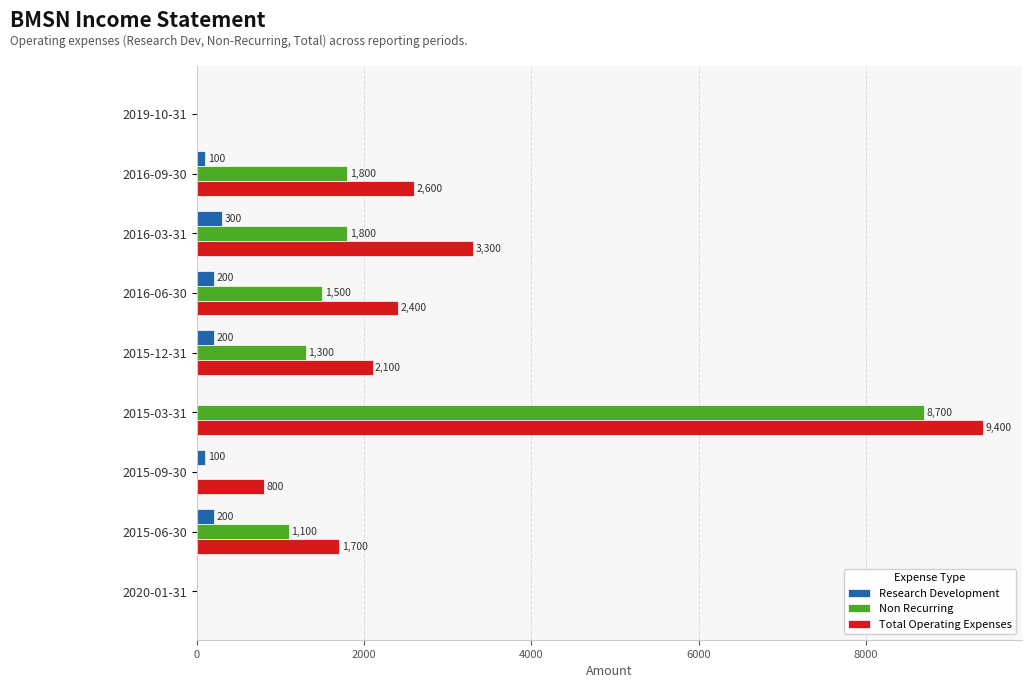

How many series are shown in this chart?

3